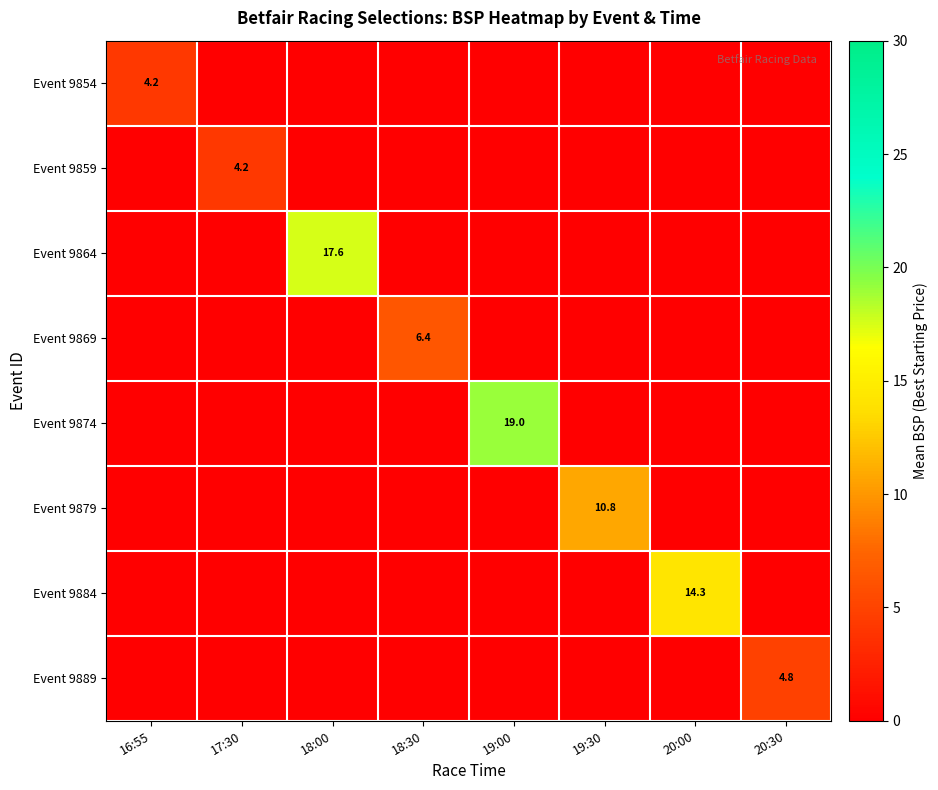

At which category is the sum across all series the highest?

19:00